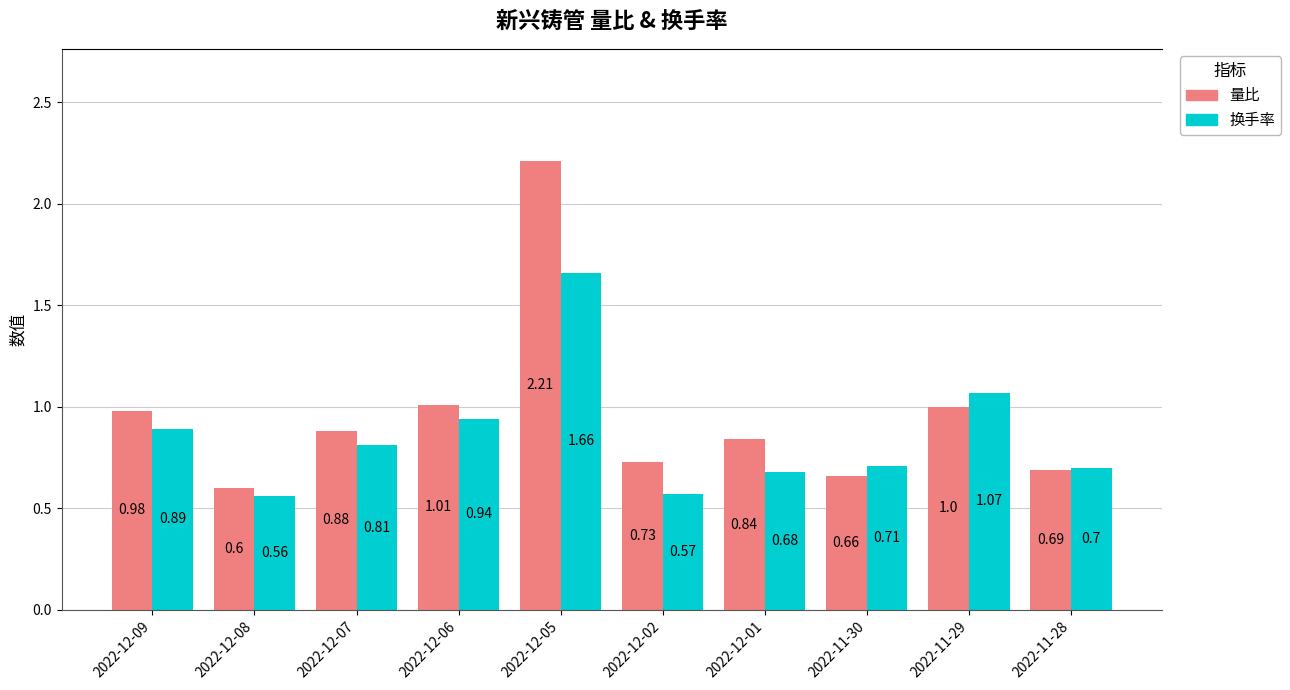

The value of 量比 at 2022-11-29 is 0.5. True or false?

False